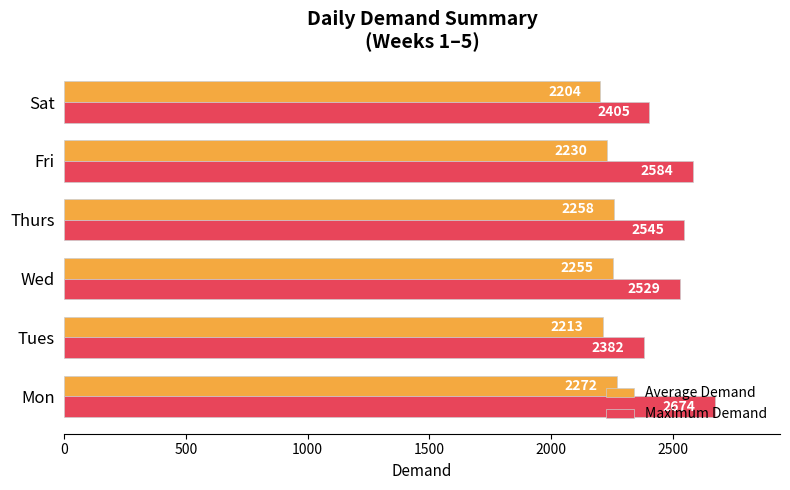

Is the value of Maximum Demand at Fri greater than the value of Average Demand at Sat?

Yes